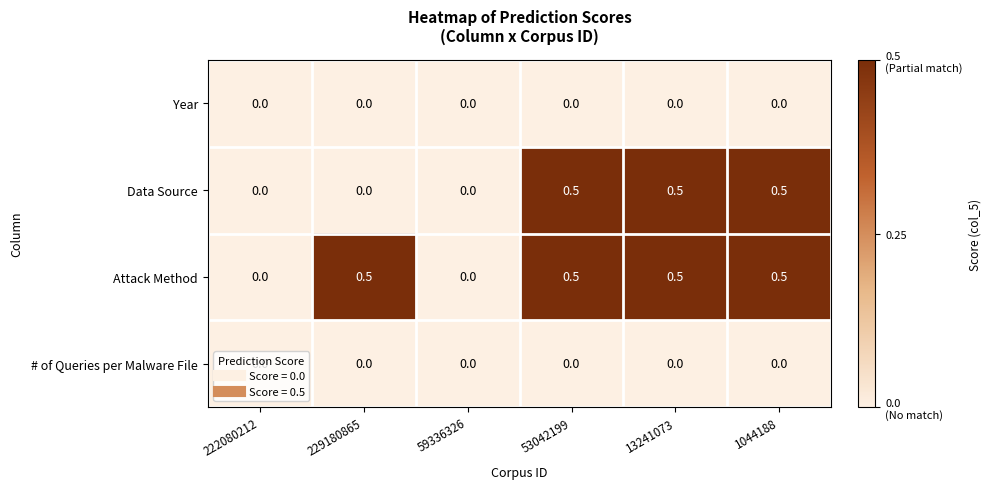

What is the total value across all series at 229180865?

0.5